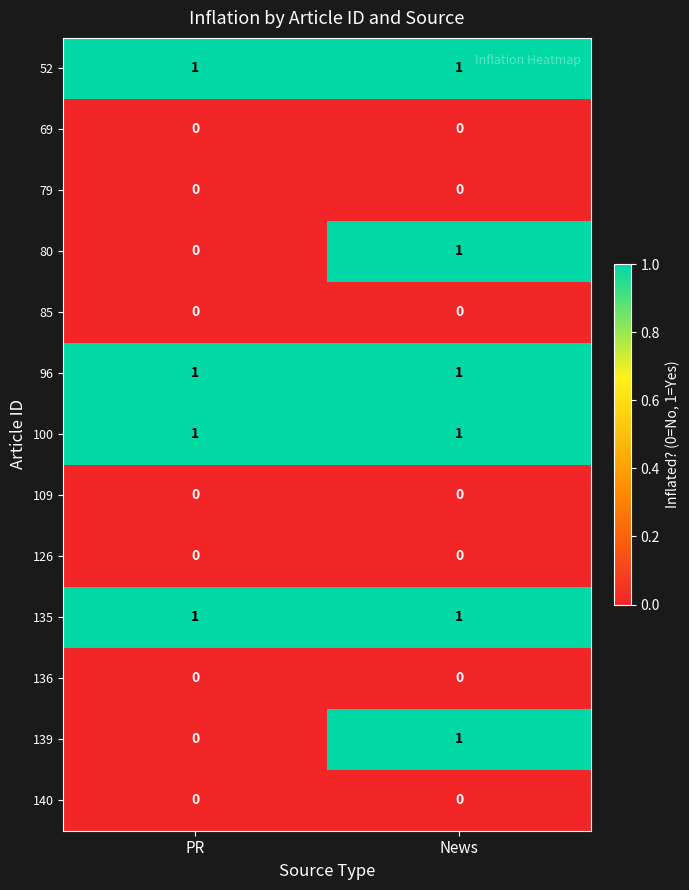

Reading left to right, what are all the values shown in this chart?

52: 1	1
69: 0	0
79: 0	0
80: 0	1
85: 0	0
96: 1	1
100: 1	1
109: 0	0
126: 0	0
135: 1	1
136: 0	0
139: 0	1
140: 0	0